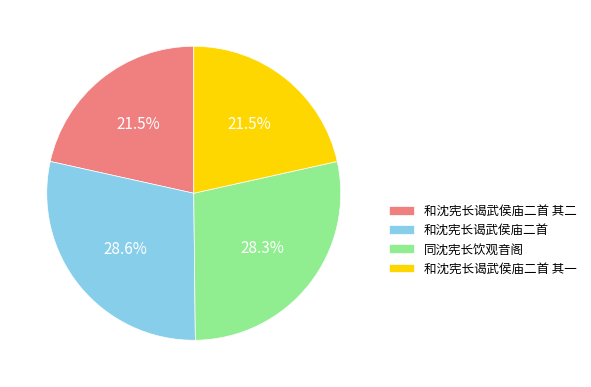

Combined, do 同沈宪长饮观音阁 and 和沈宪长谒武侯庙二首 account for over 50%?

Yes